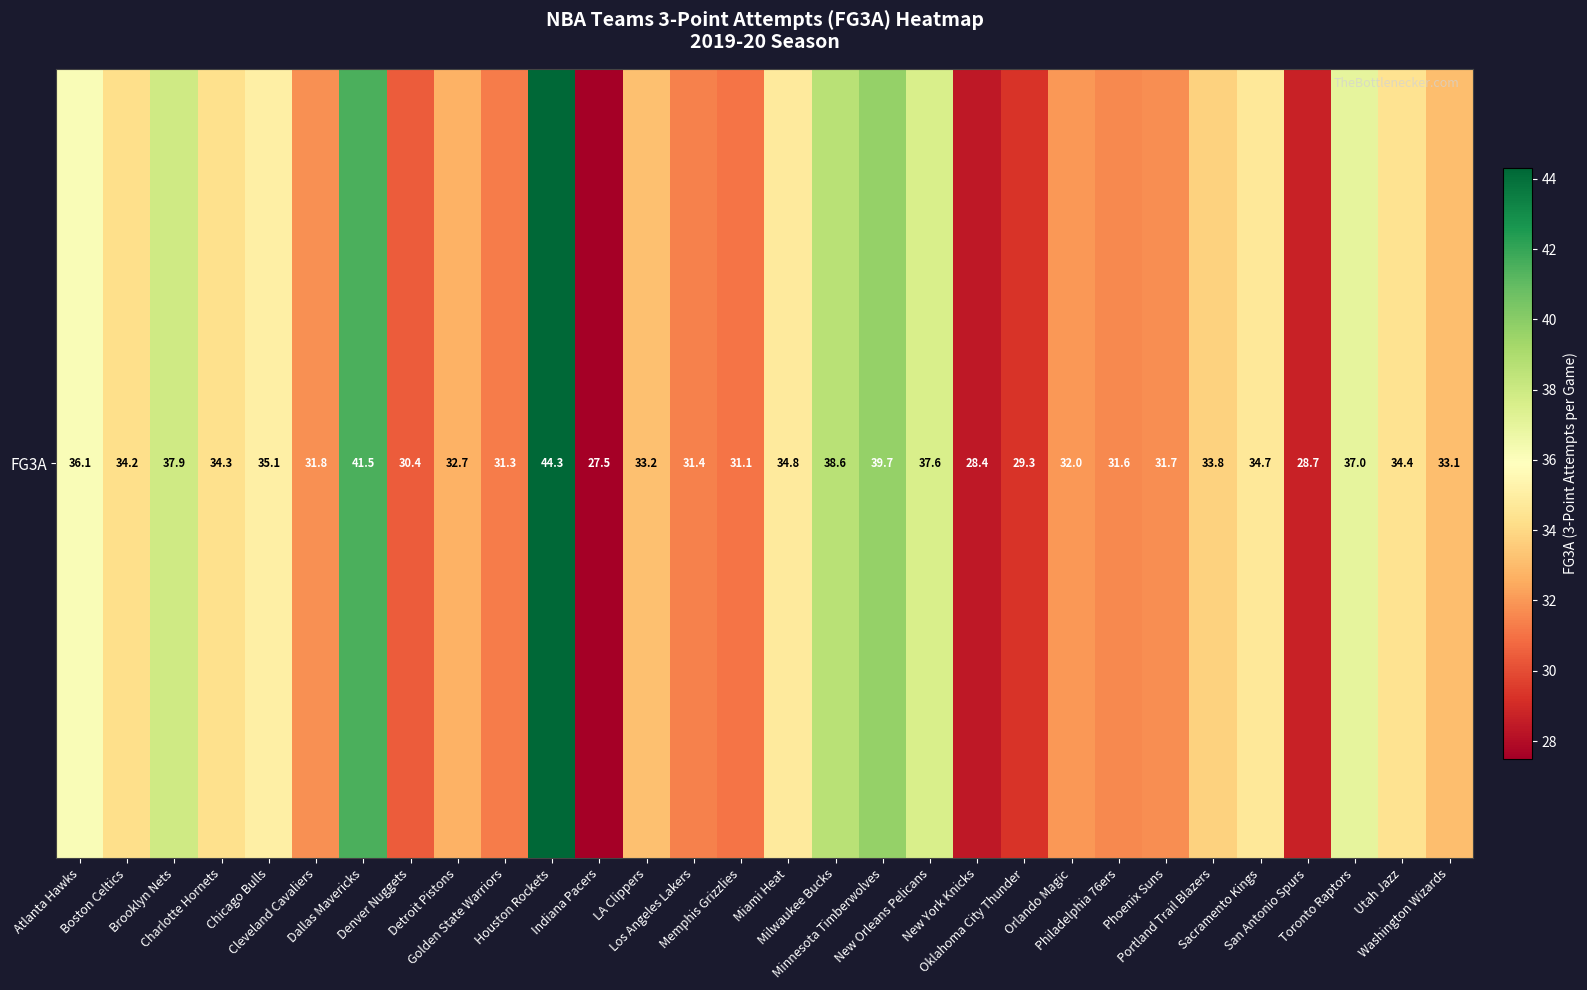

What is the sum of all values?

1018.2